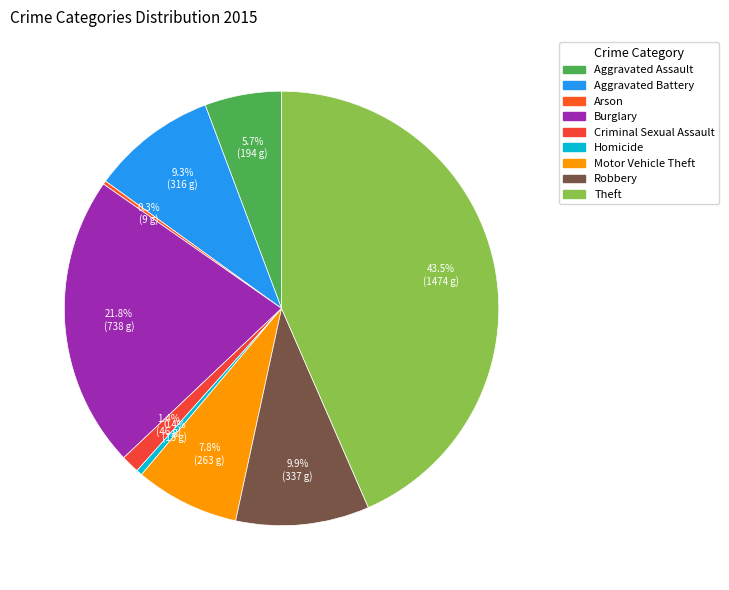

Which slice is the largest?

Theft